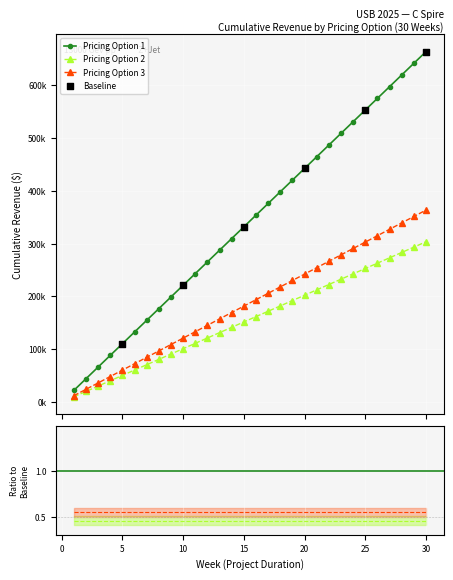

Which series reaches the maximum Y coordinate?

Pricing Option 1